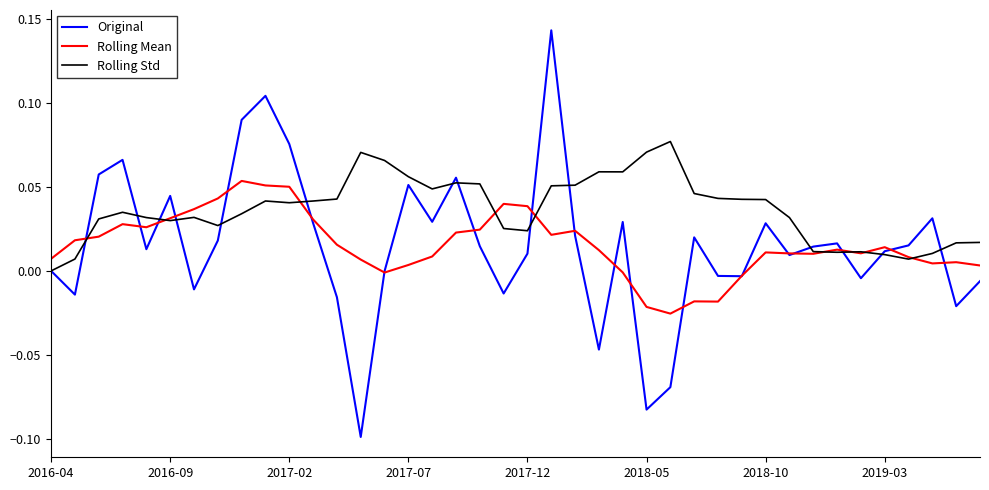

List the series in order of their peak value, highest first.

Original, Rolling Std, Rolling Mean